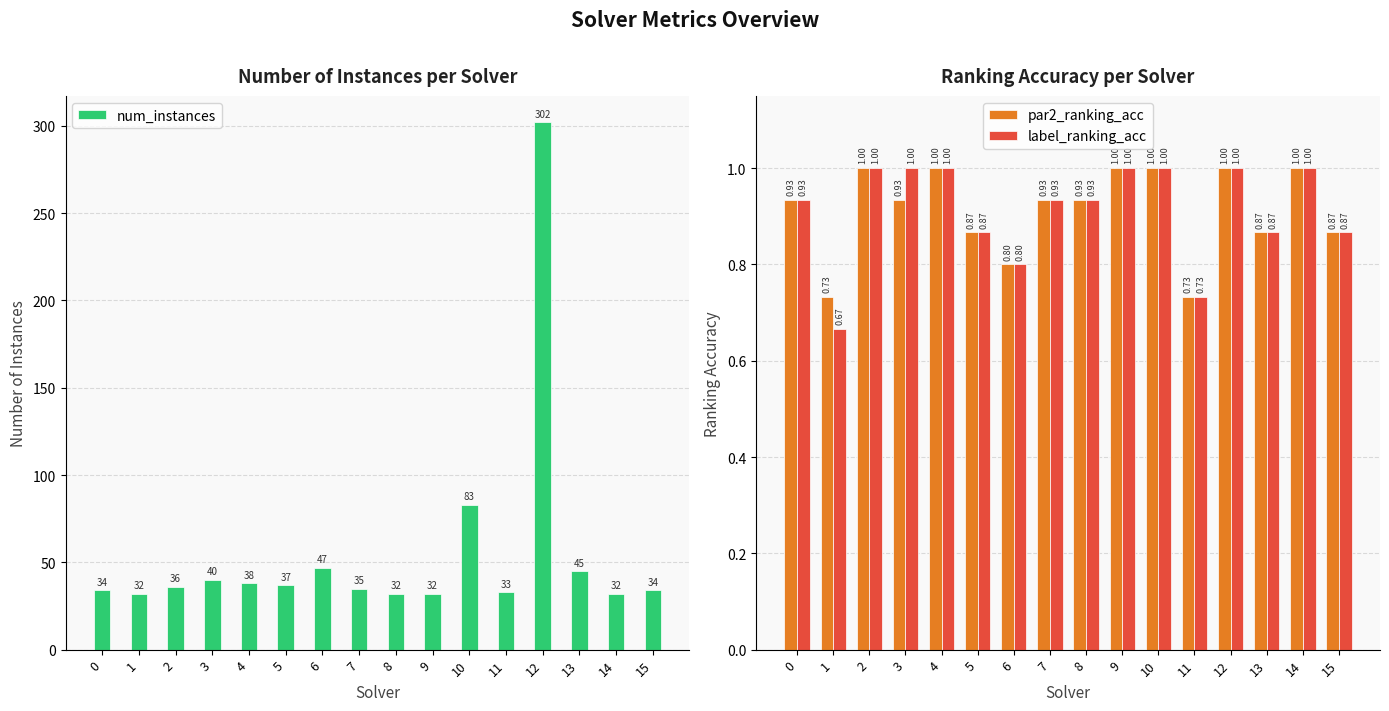

The label_ranking_acc series shows 0.6 at 0. True or false?

False